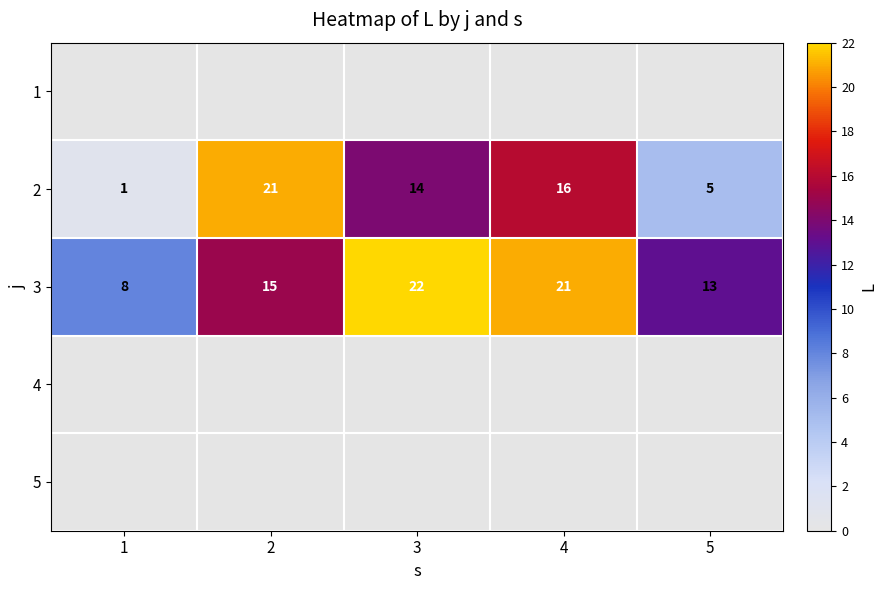

At how many categories does at least one series exceed 7?

5